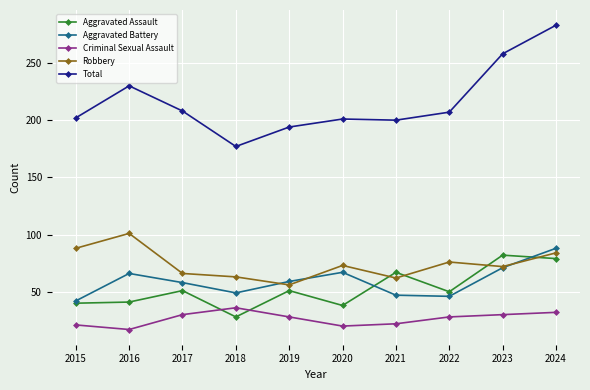

True or false: Total has a value of 202 at 2015.

True